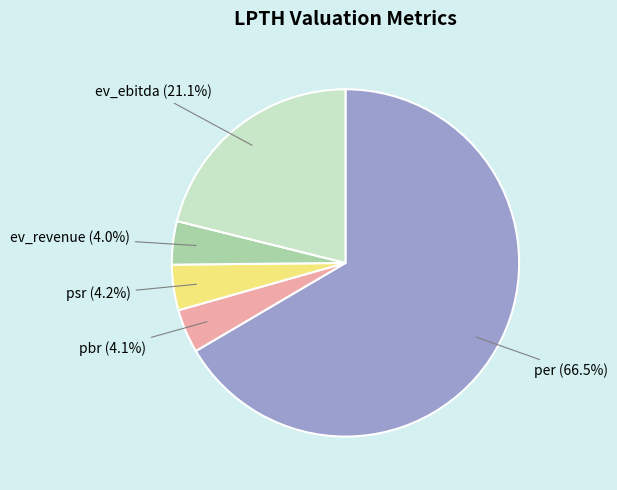

Between per and ev_revenue, which is larger?

per